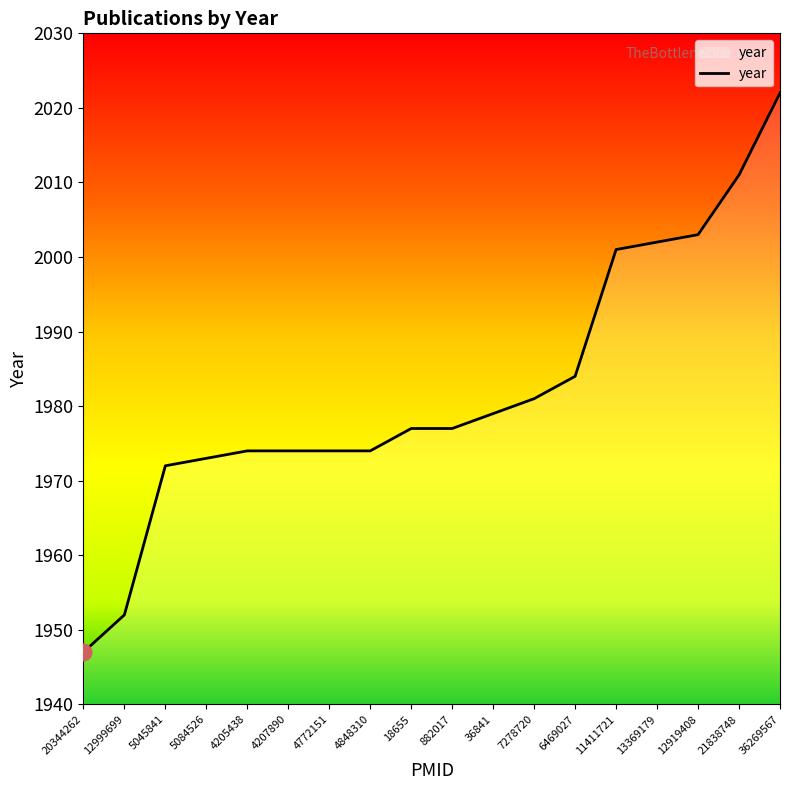

What is the difference between the maximum and minimum values?

75